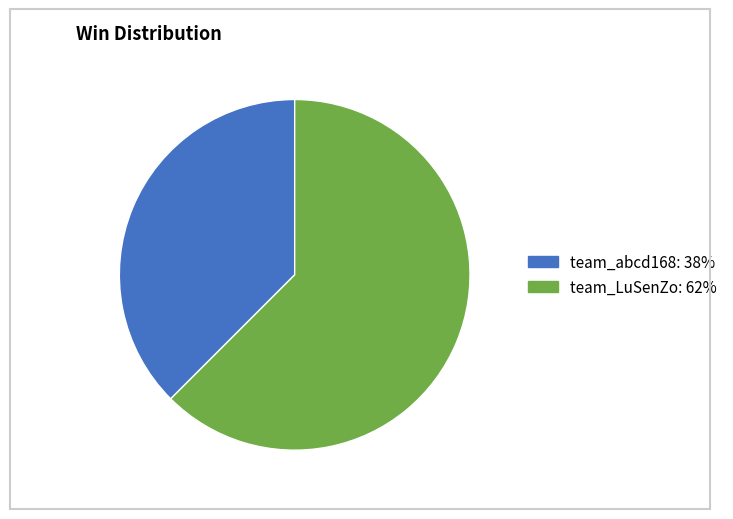

Is it true that team_LuSenZo is 56% of the pie?

False